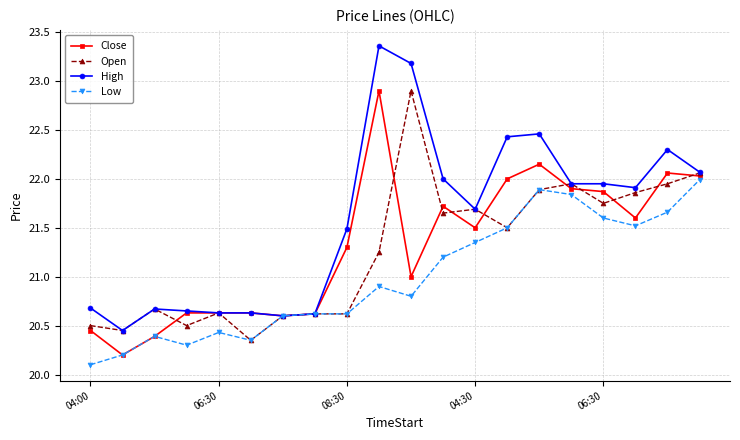

Which series has the widest spread of values?

High